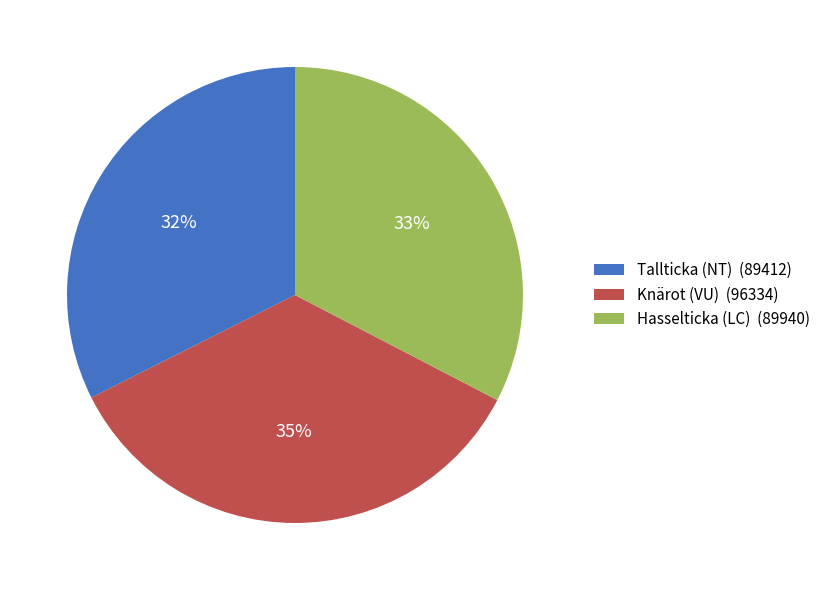

Which category has the biggest portion of the pie?

Knärot (VU)